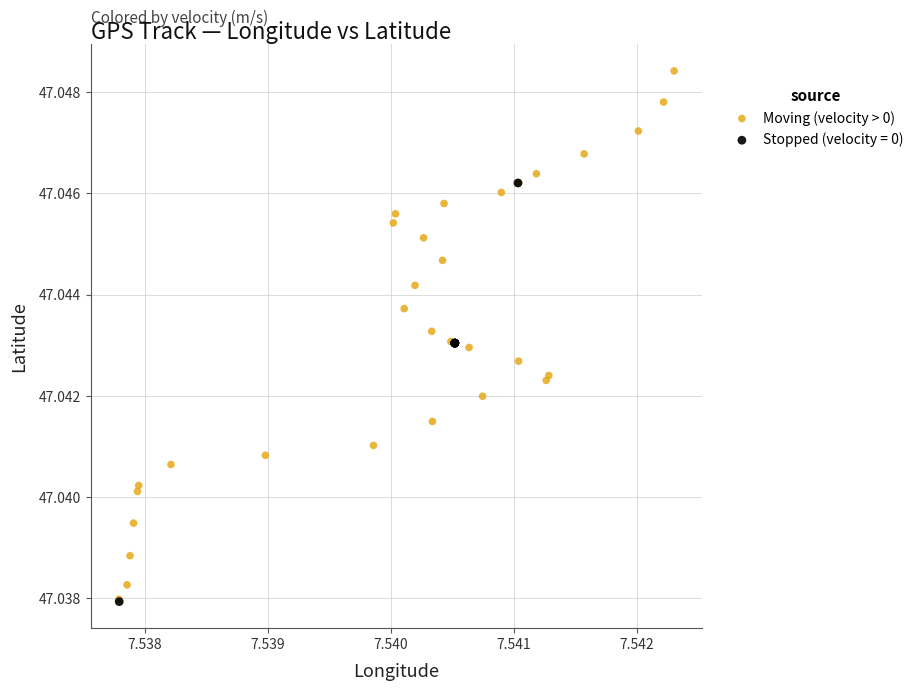

Which series has the widest spread of Y values?

Moving (velocity > 0)